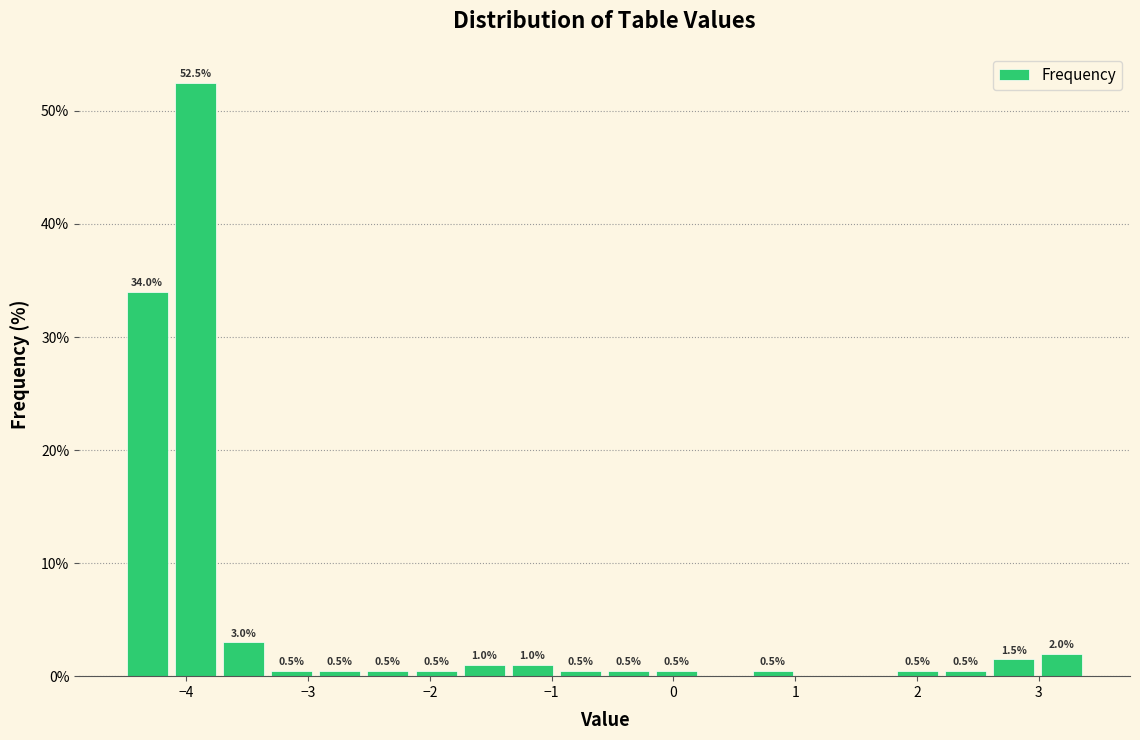

Read against the x-axis, roughly where is the centre of the tallest bar?

-3.9